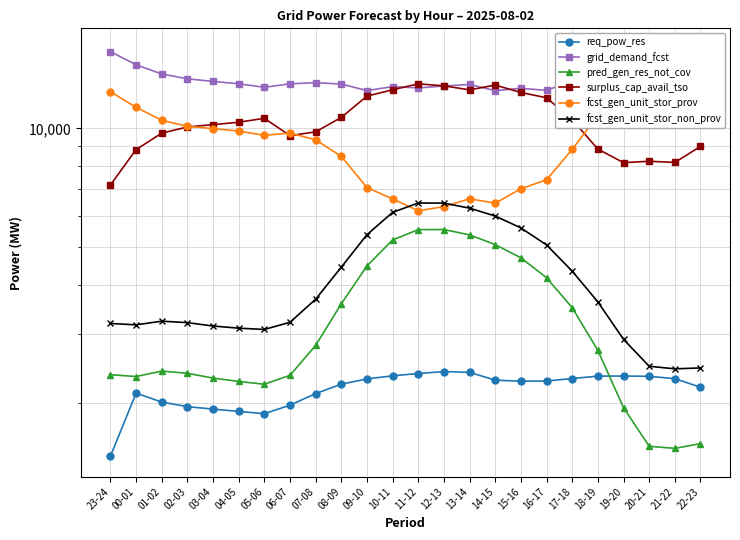

What is the maximum value for surplus_cap_avail_tso?

12971